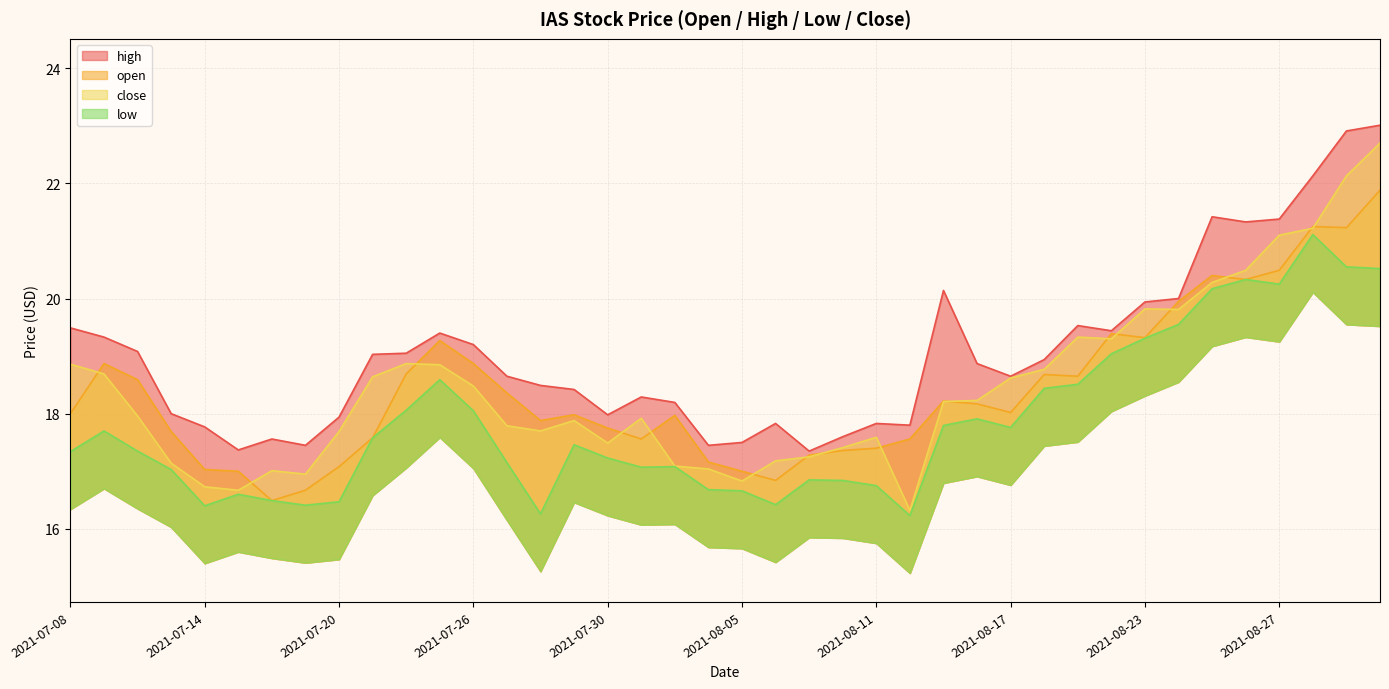

What is the average value of the close series?

18.5